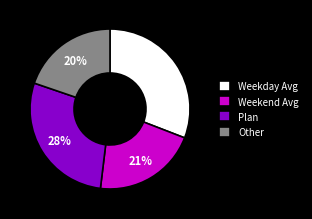

Which category has the biggest portion of the pie?

Weekday Avg